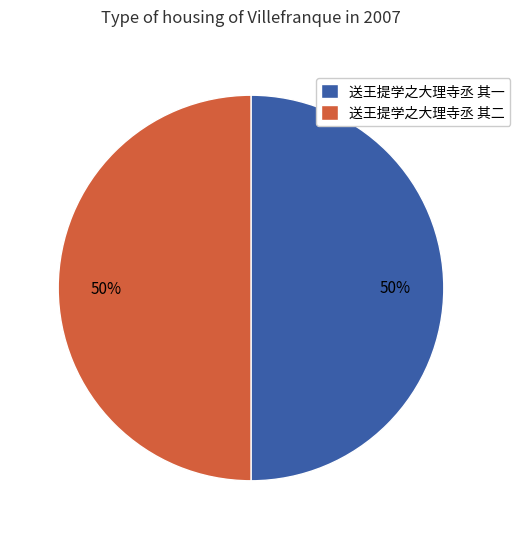

Count the number of slices in the pie.

2